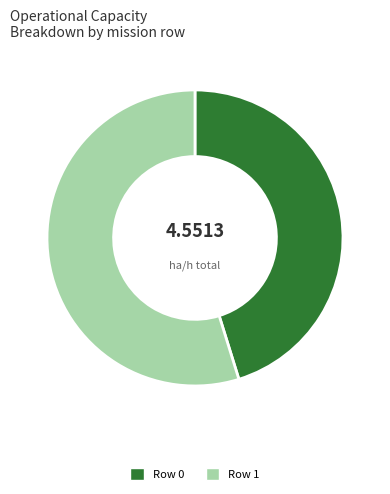

Which category has the smallest portion of the pie?

Row 0